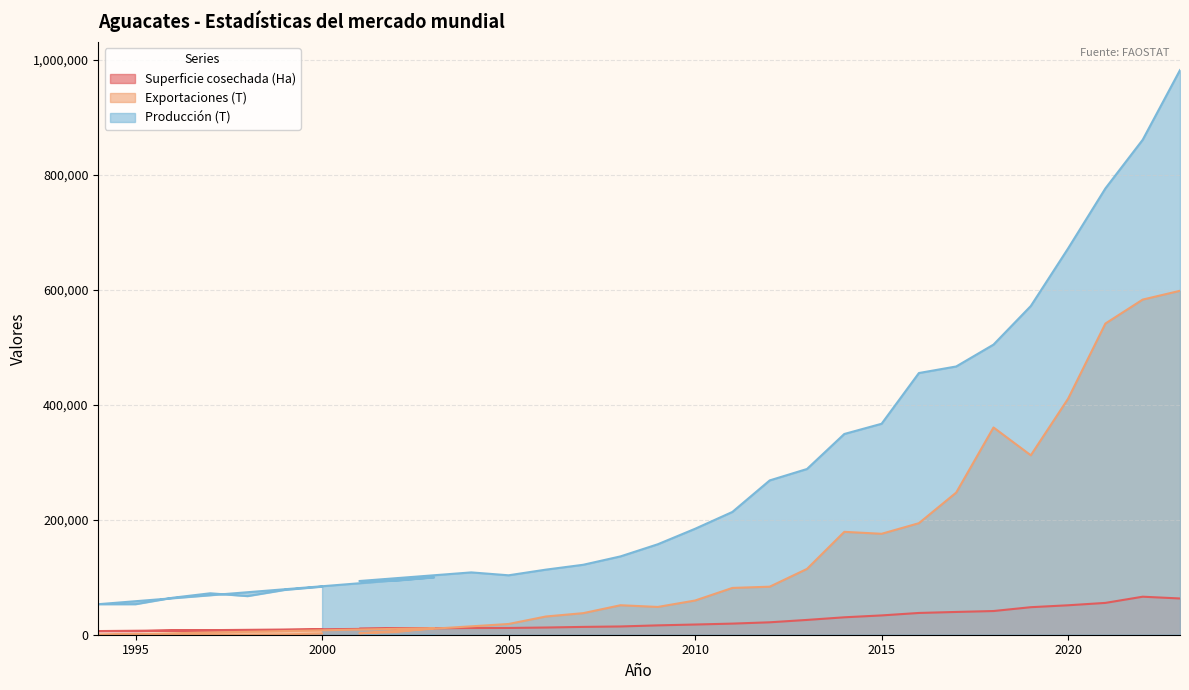

At 2010, list the series in order from smallest to largest.

Superficie cosechada (Ha), Exportaciones (T), Producción (T)